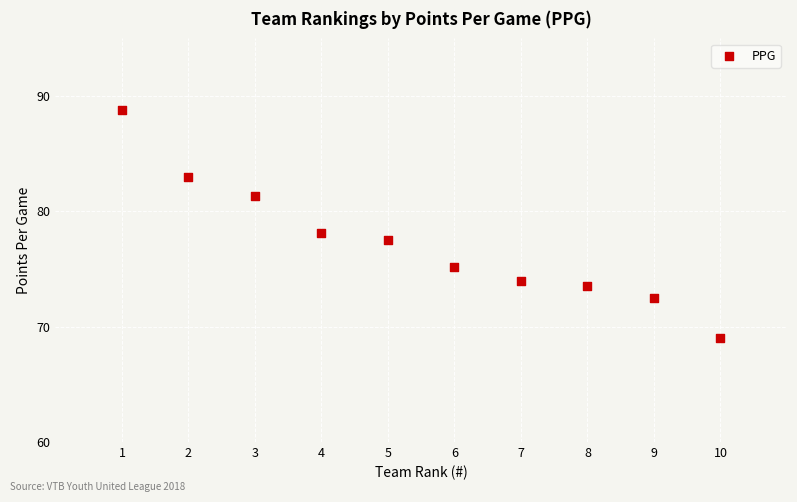

What is the range of Y values (max minus min)?

19.8